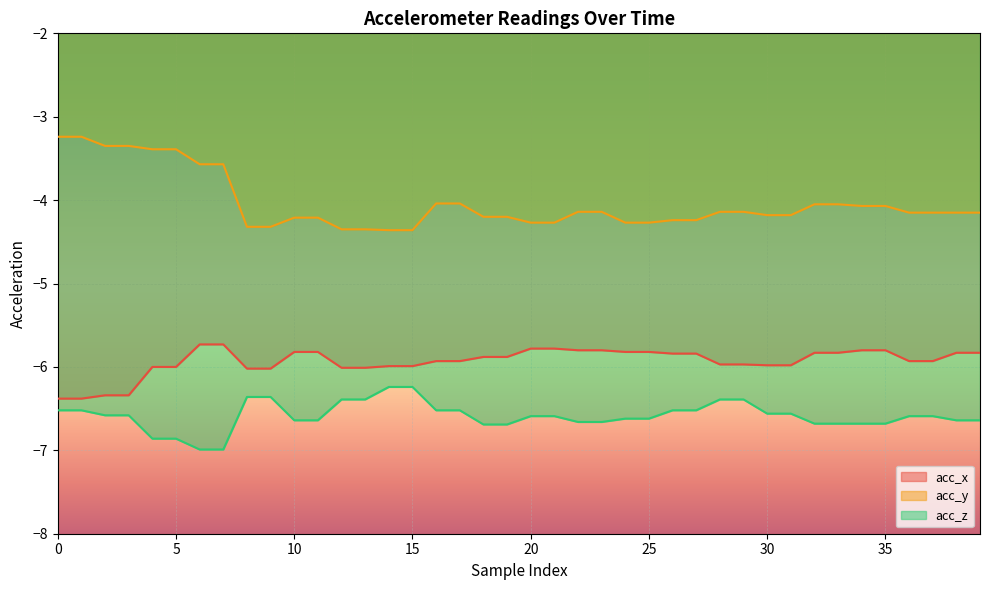

What is the value of the acc_y point at the 13th from the left?

-4.3